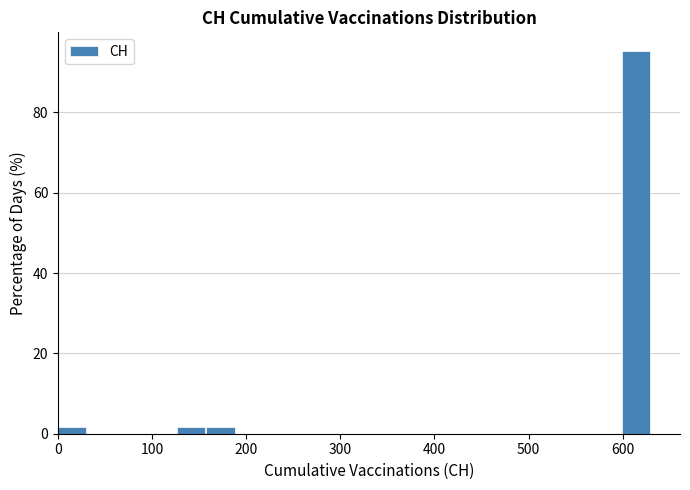

Read against the x-axis, roughly where is the centre of the tallest bar?

610